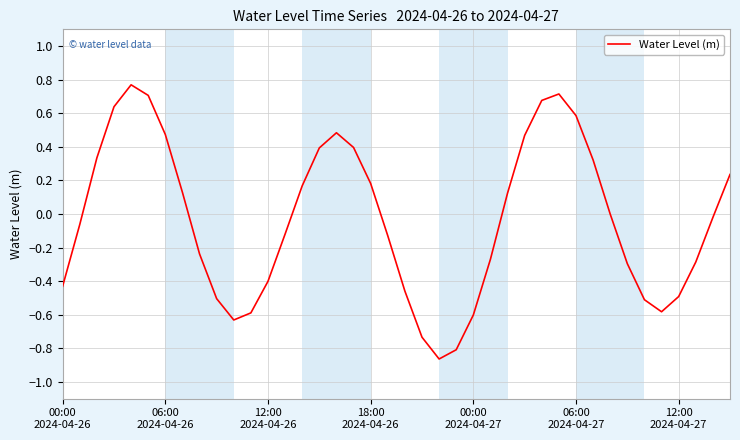

What is the difference between the maximum and minimum values?

1.6